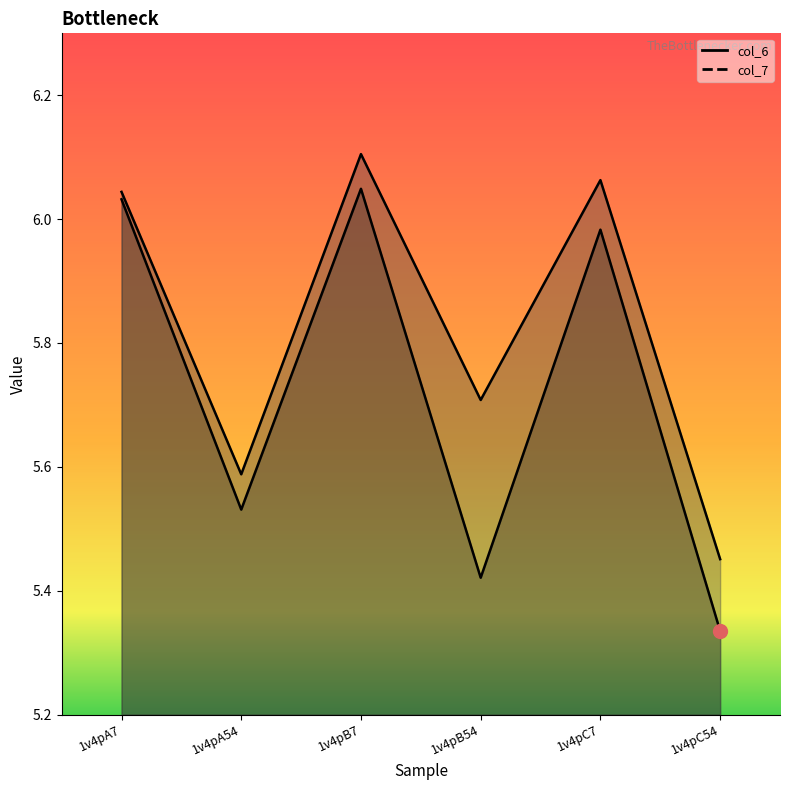

What are all the series names shown in the legend?

col_6, col_7